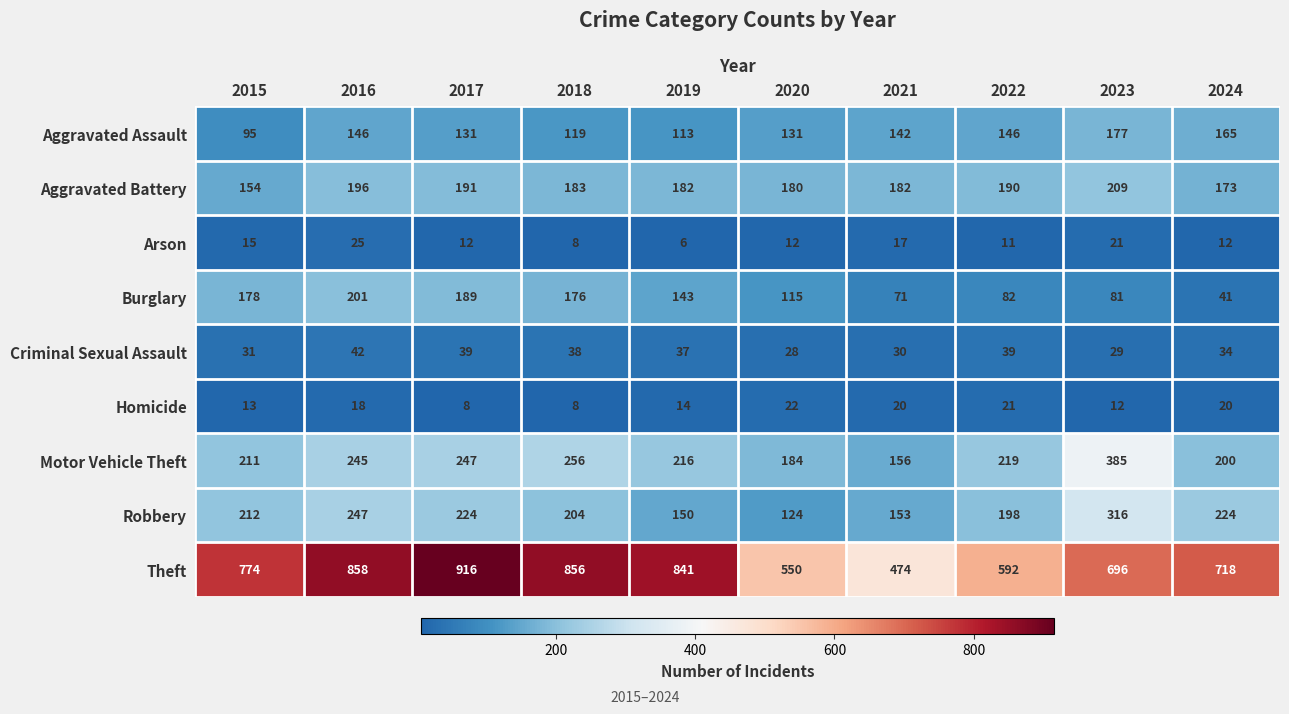

Read the Burglary value at 2015.

178